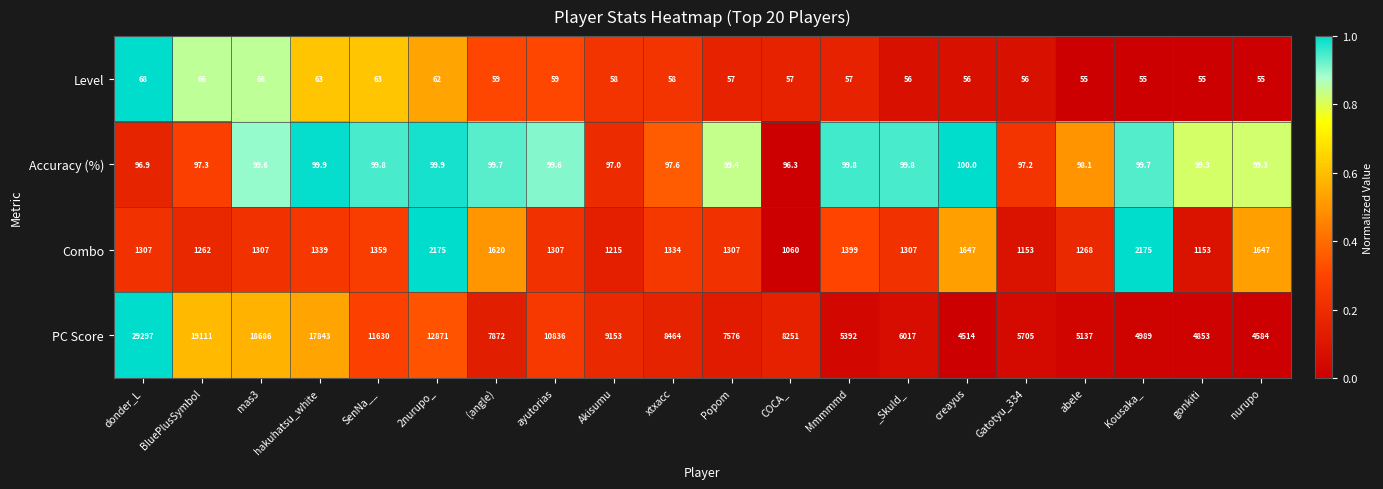

What is the total value across all series at (angle)?

9650.7